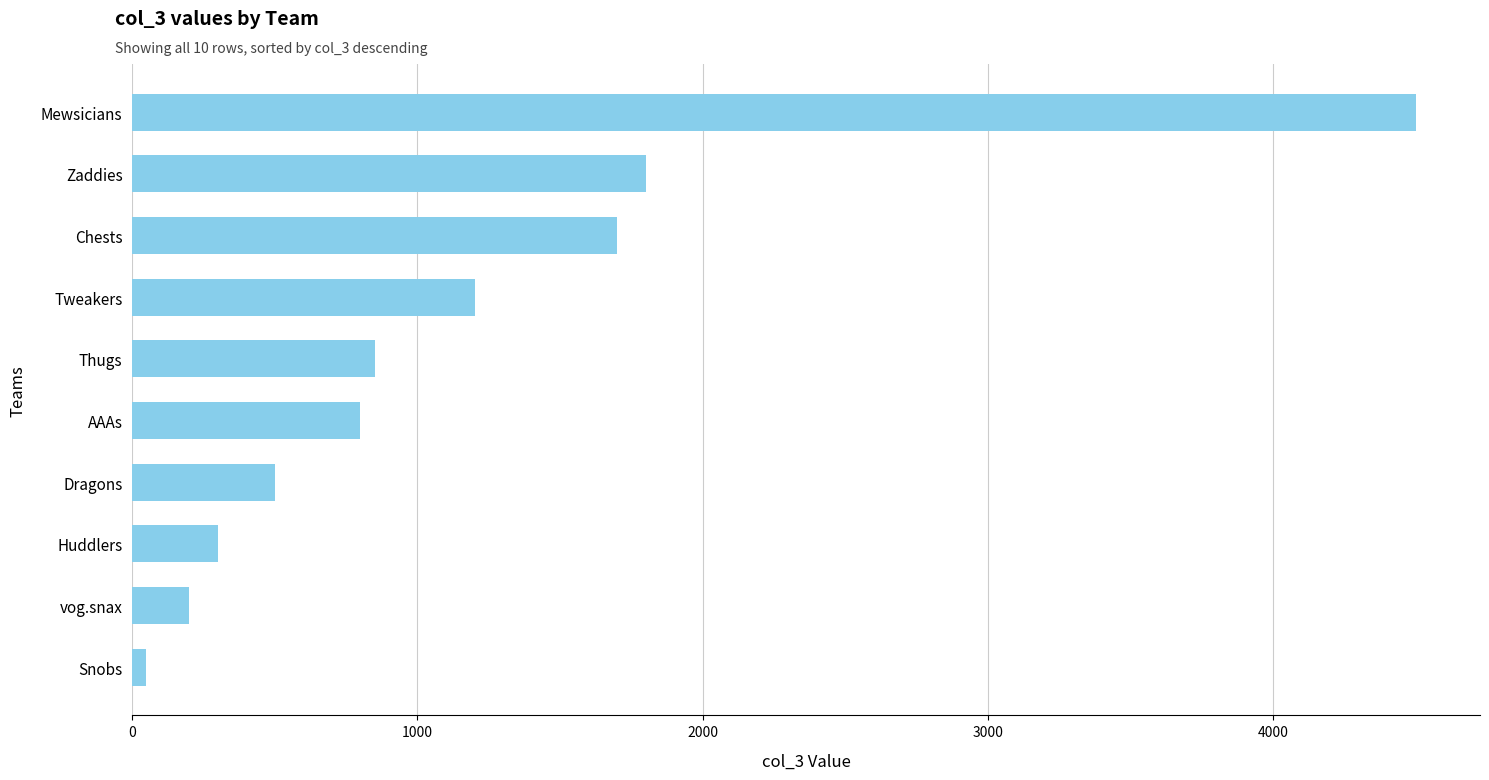

How many values are below 850?

5